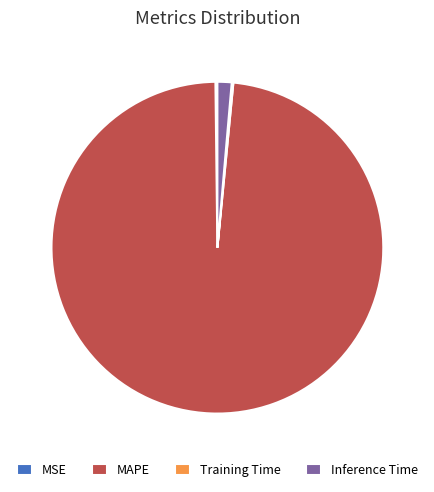

What is the largest slice in the pie chart?

MAPE